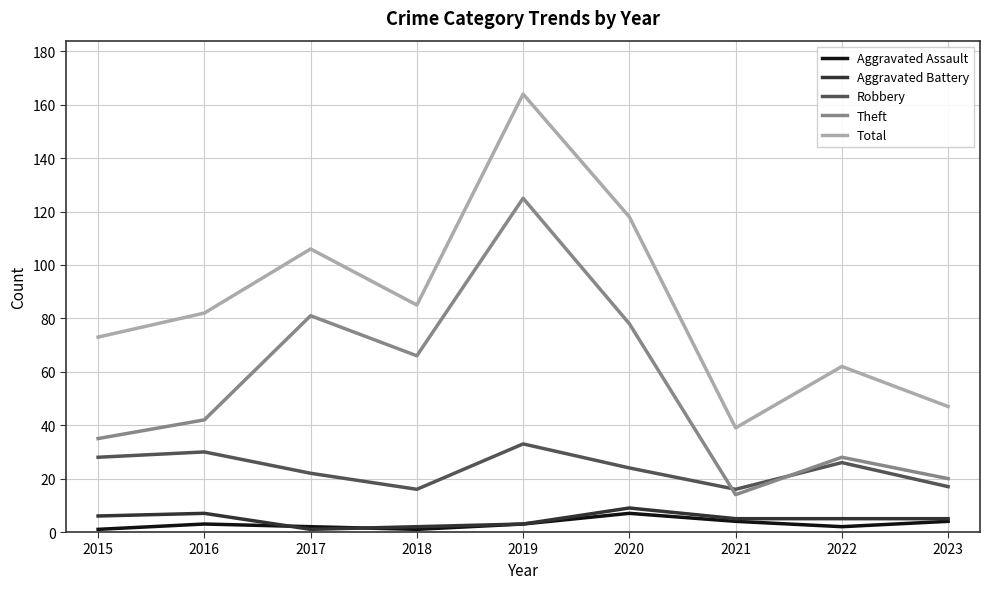

At which category does Theft reach its first local valley?

2018